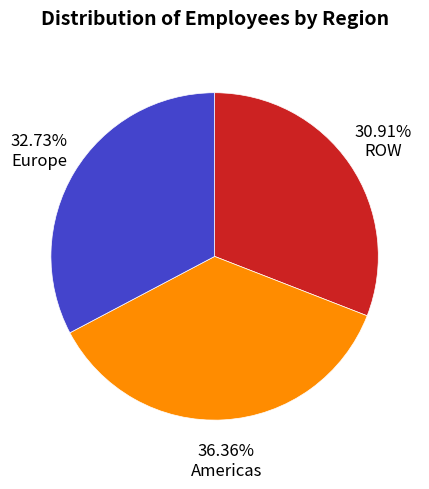

Rank the categories by value from lowest to highest.

ROW, Europe, Americas